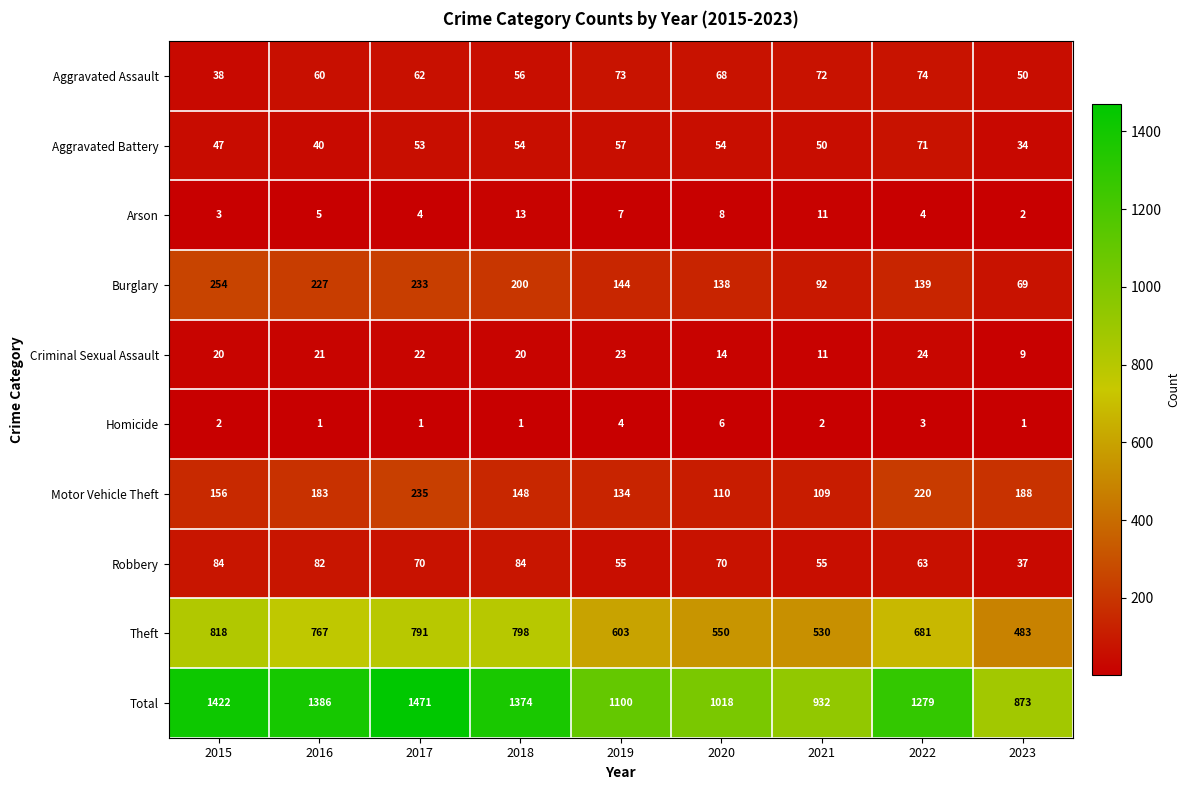

At which label is Total closest to 1172?

2019